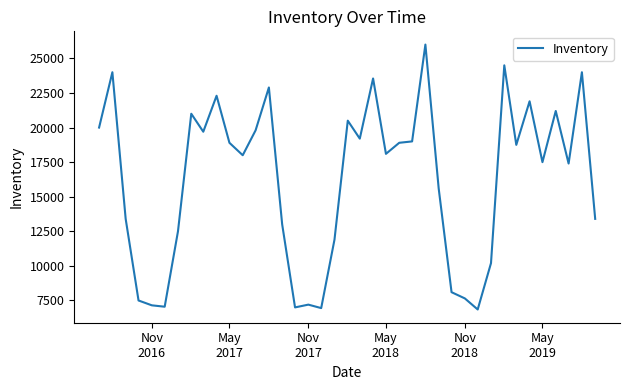

What is the greatest value displayed?

26000